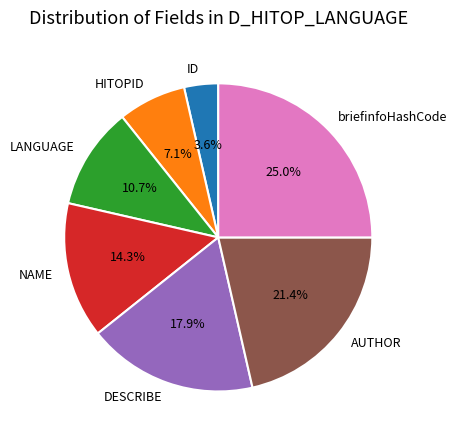

Rank the categories by value from lowest to highest.

ID, HITOPID, LANGUAGE, NAME, DESCRIBE, AUTHOR, briefinfoHashCode